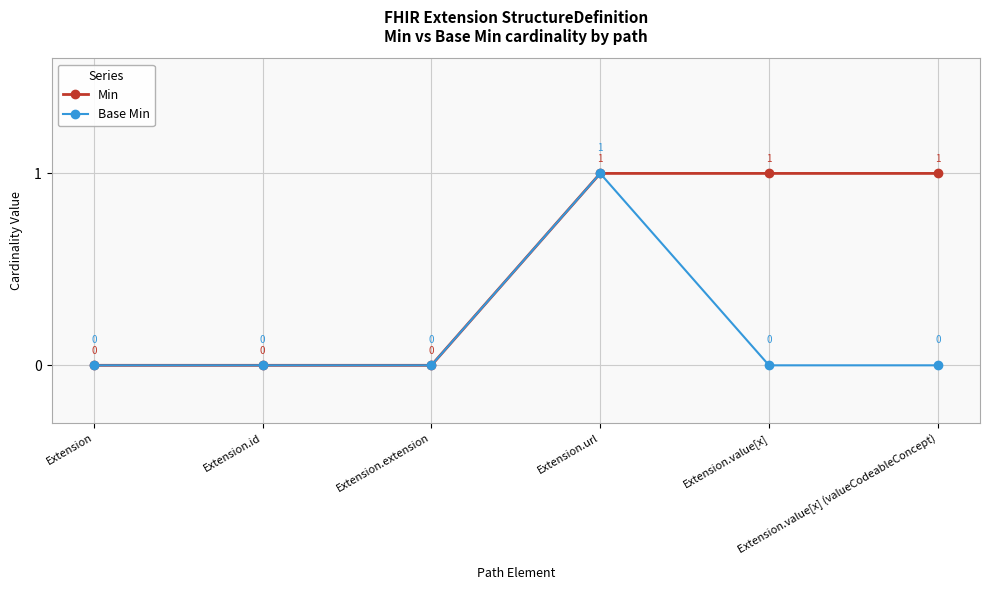

What is the sum of the Base Min values at Extension.url and Extension.extension?

1